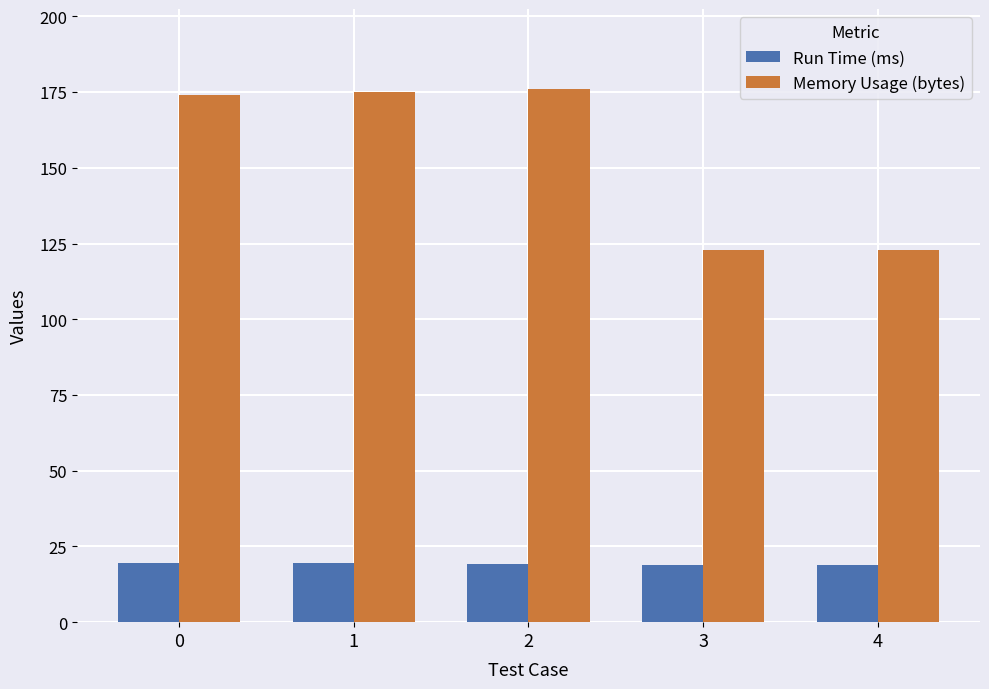

The value of Run Time (ms) at 1 is 28.9. True or false?

False